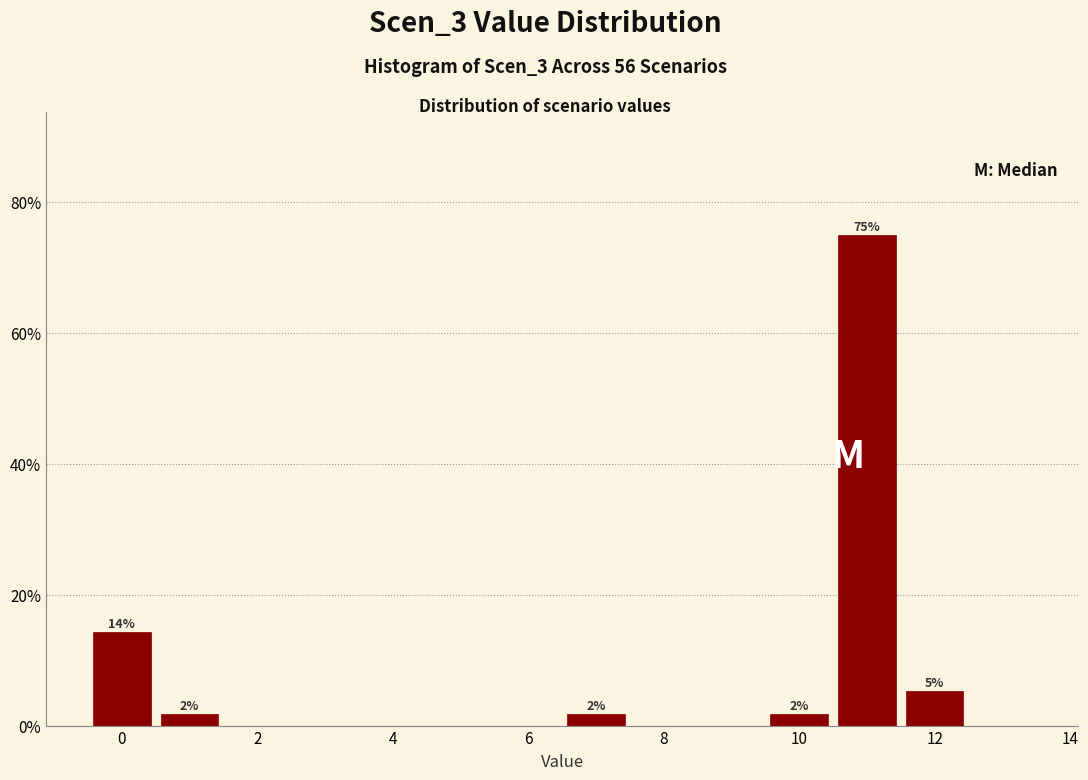

Which range on the x-axis has the tallest bar?

10.5 to 11.5